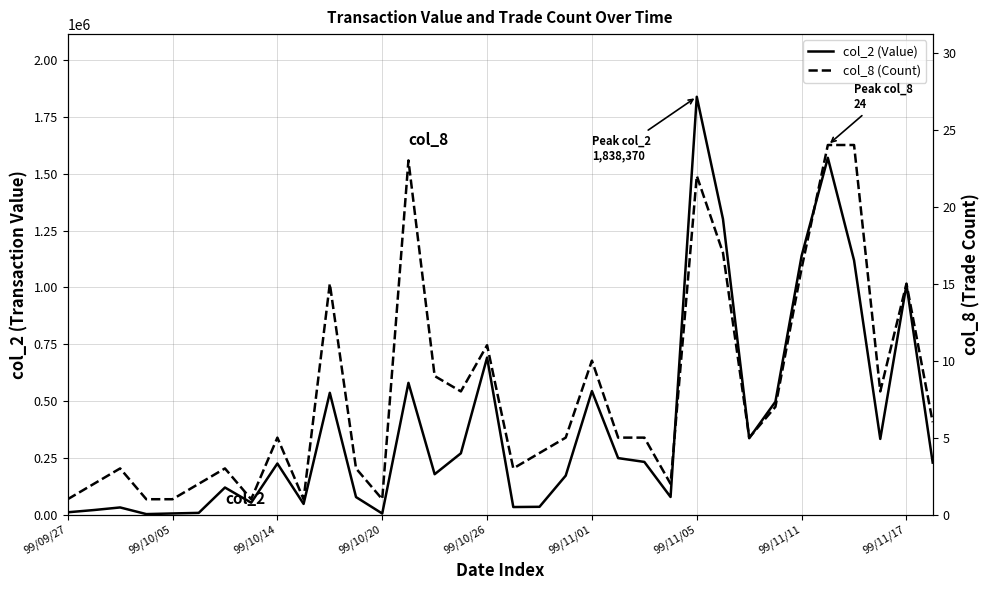

Reading left to right, extract all data points from this chart.

col_2: 10300	20200	31600	2320	5150	7710	119300	52500	224900	47100	535890	77250	4830	579740	177810	269740	690970	33400	34440	171580	543650	248650	231950	77600	1838370	1300070	336120	496800	1138800	1569800	1118660	333120	1011580	228920
col_8: 1	2	3	1	1	2	3	1	5	1	15	3	1	23	9	8	11	3	4	5	10	5	5	2	22	17	5	7	16	24	24	8	15	6